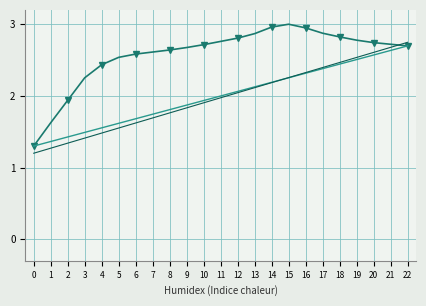

What is the difference between the highest and lowest values at 14?

0.8